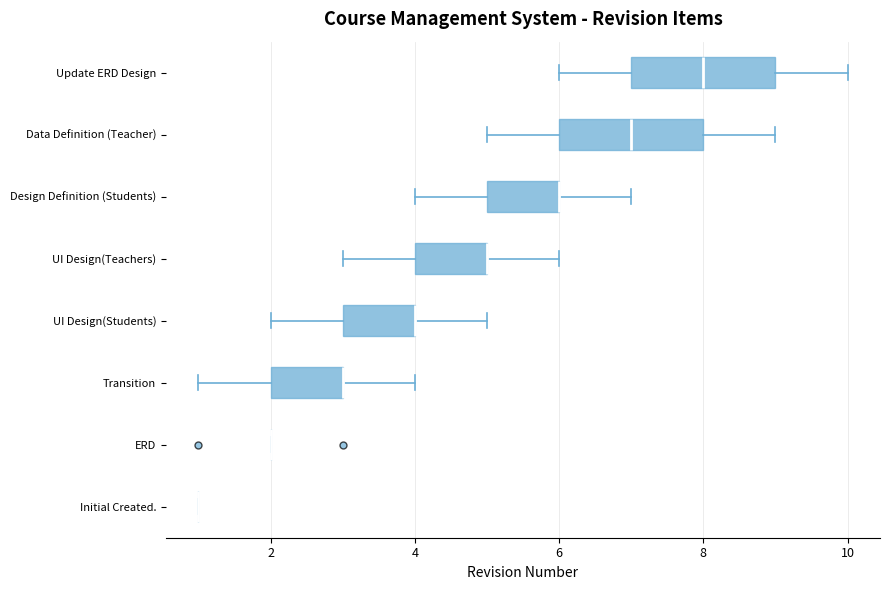

Reading bottom to top, read every box against the x-axis: the position of its median line, the range the box covers, and the ends of its whiskers. The values are not printed on the chart, so give them approximately, as read against the axis.

Initial Created.: box collapsed to a line at 1, whiskers 1 to 1
ERD: box collapsed to a line at 2, whiskers 2 to 2
Transition: median 3 (drawn on the box's right edge), box 2 to 3, whiskers 1 to 4
UI Design(Students): median 4 (drawn on the box's right edge), box 3 to 4, whiskers 2 to 5
UI Design(Teachers): median 5 (drawn on the box's right edge), box 4 to 5, whiskers 3 to 6
Design Definition (Students): median 6 (drawn on the box's right edge), box 5 to 6, whiskers 4 to 7
Data Definition (Teacher): median 7, box 6 to 8, whiskers 5 to 9
Update ERD Design: median 8, box 7 to 9, whiskers 6 to 10